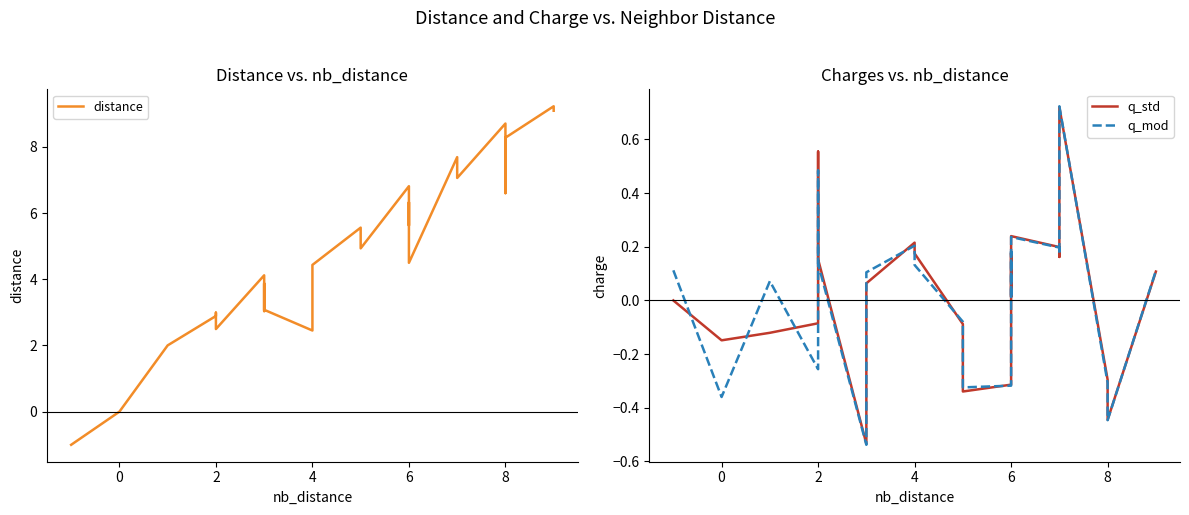

At how many categories does at least one series exceed 7?

8